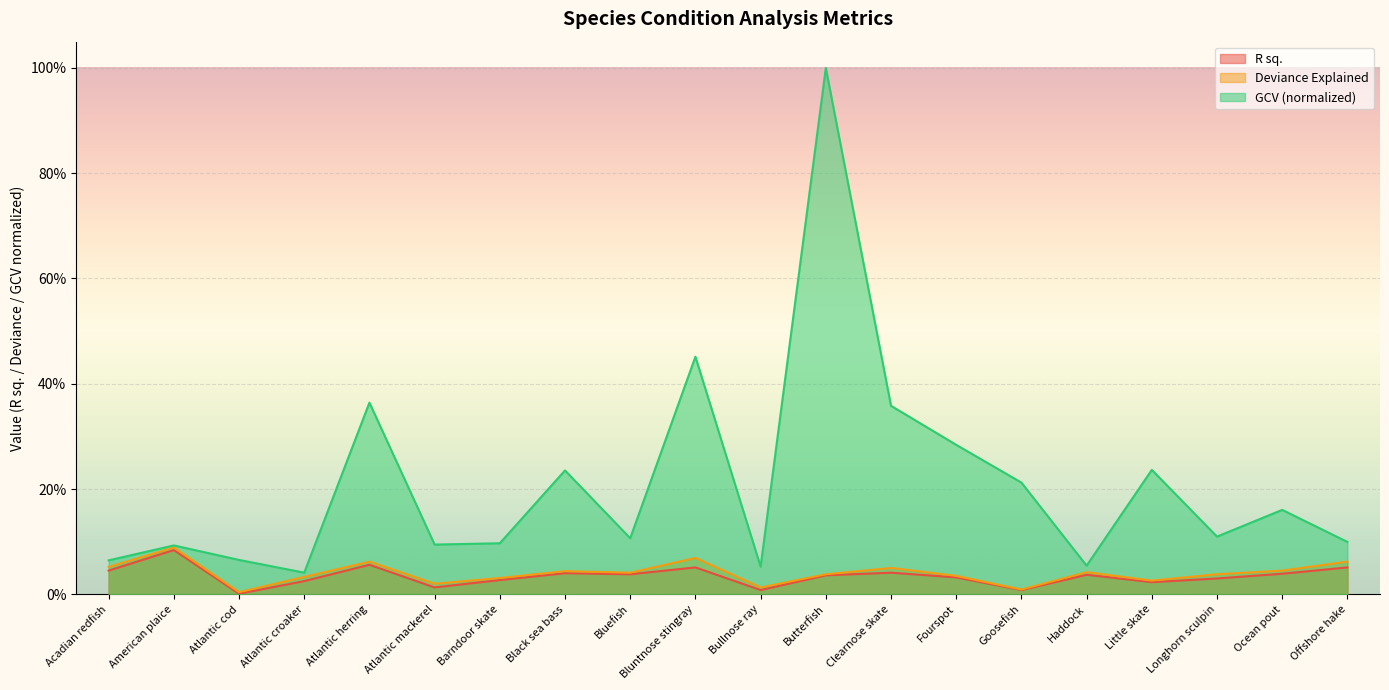

What is the sum of the Deviance Explained values at Bullnose ray and Acadian redfish?

0.1